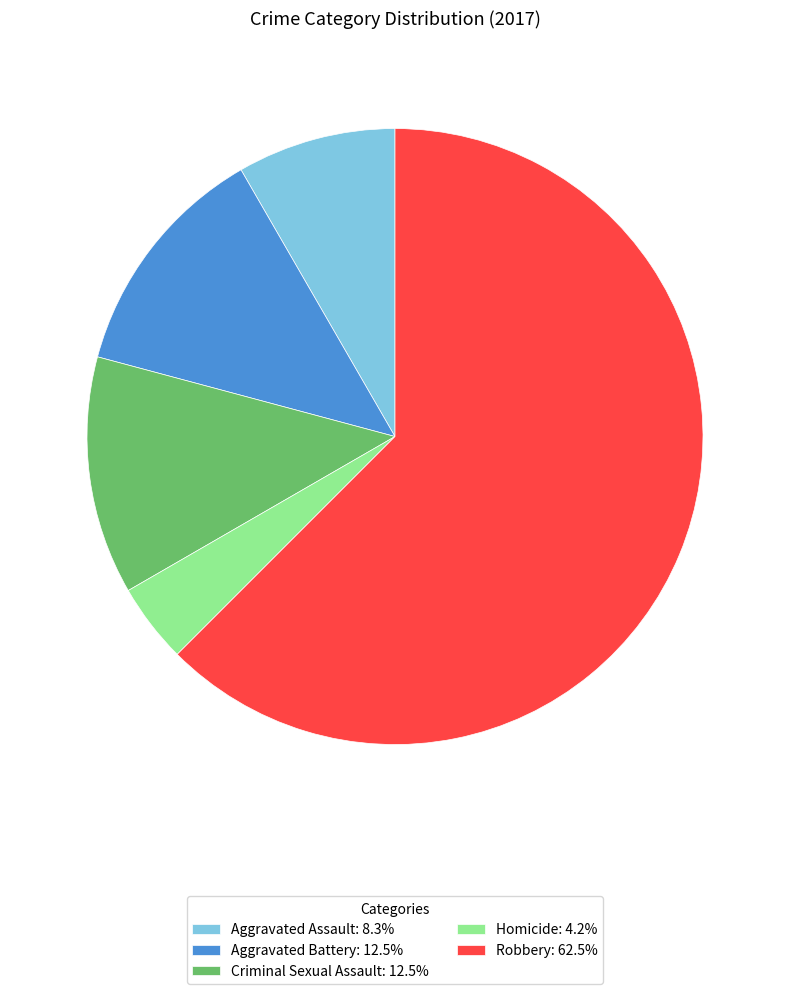

Count the number of slices in the pie.

5